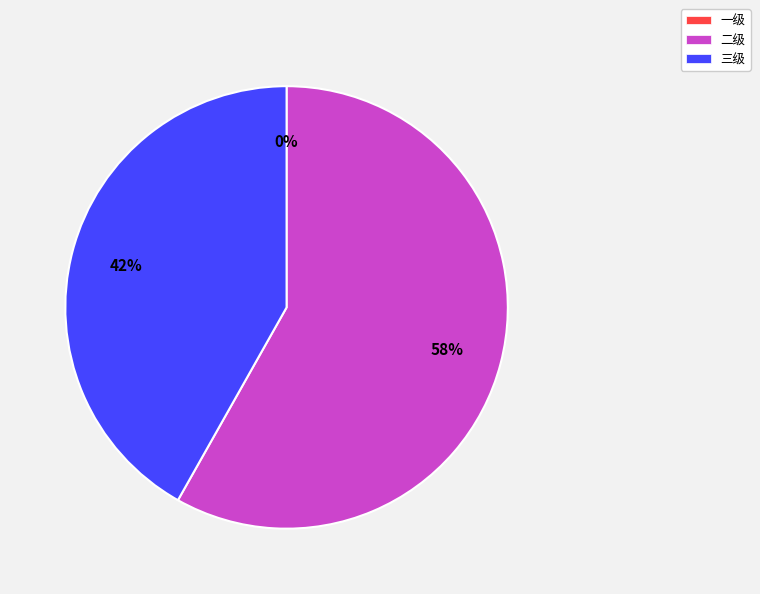

Between 二级 and 一级, which is larger?

二级